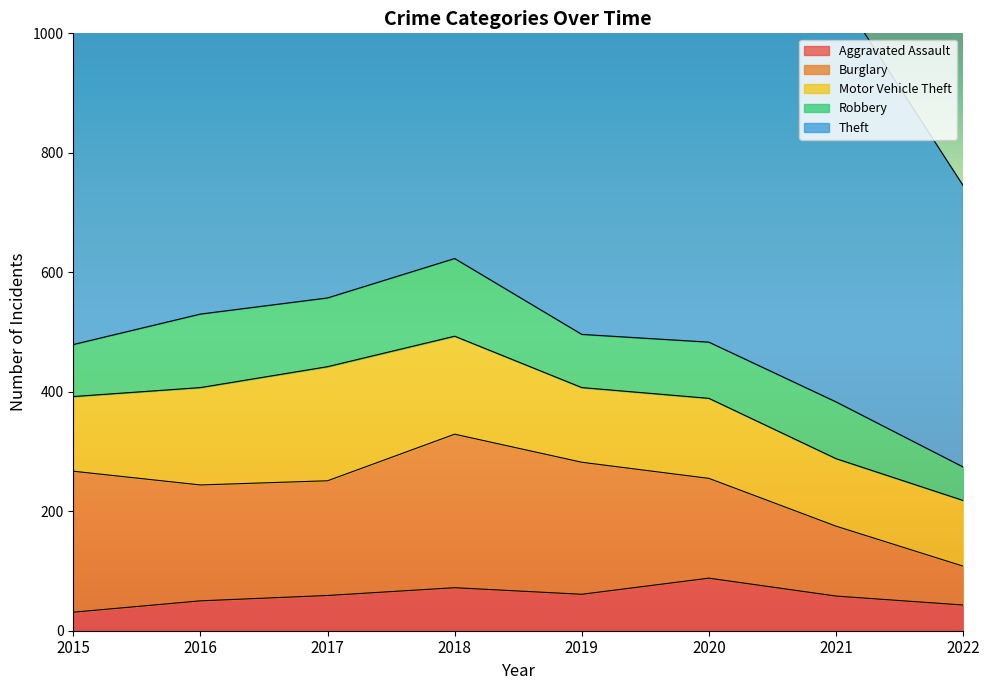

True or false: Robbery and Theft intersect in this chart.

False